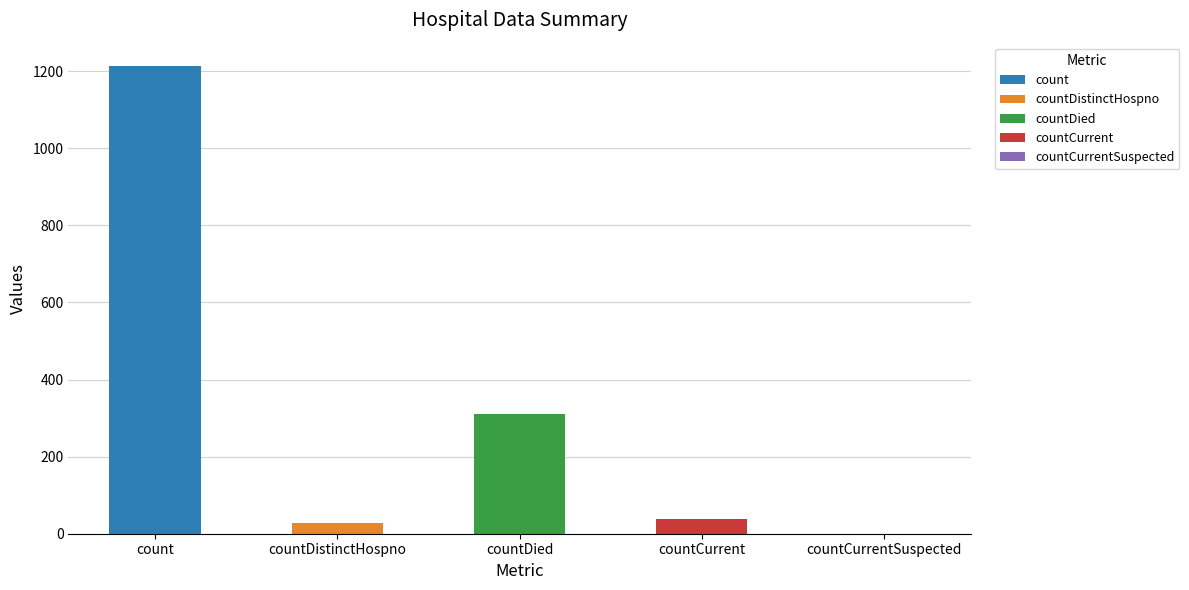

True or false: the data shows 310 at countDied.

True